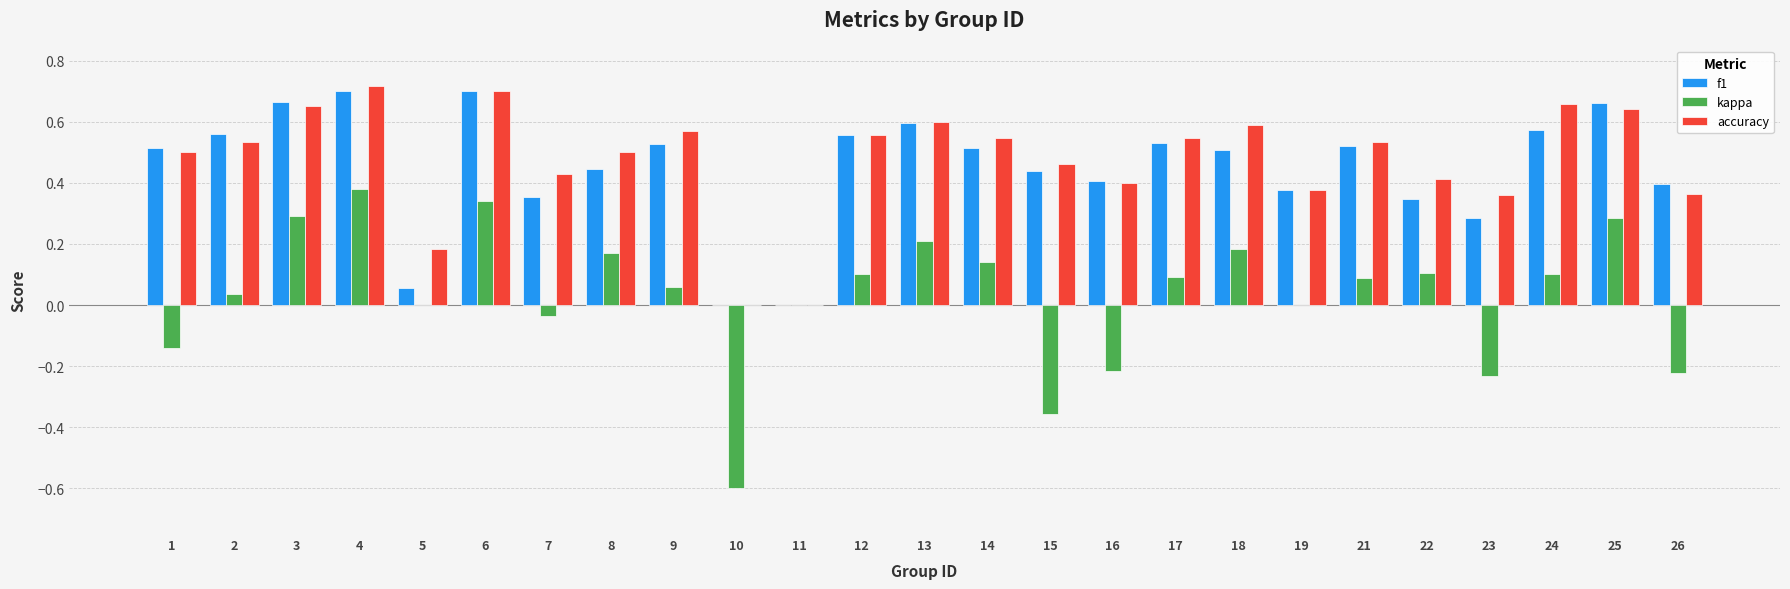

The value of kappa at 9 is 0.1. True or false?

True